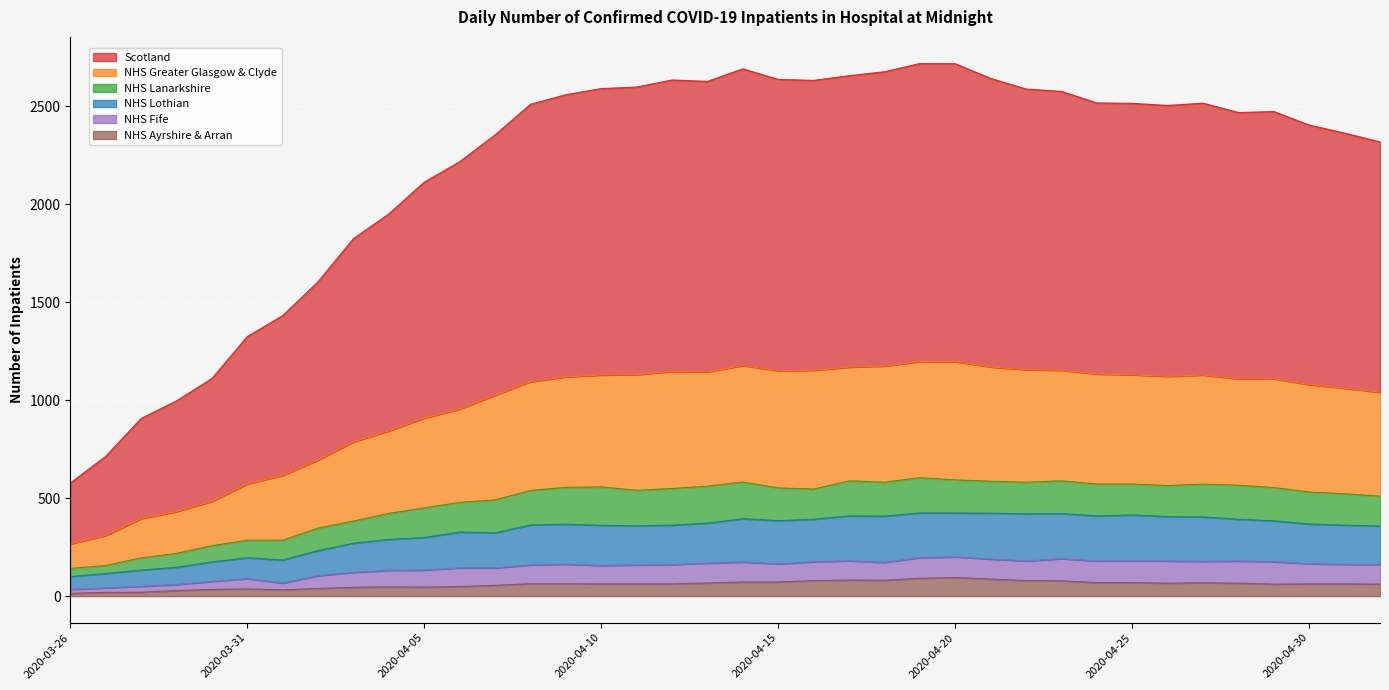

Which series has the largest total across all categories?

Scotland